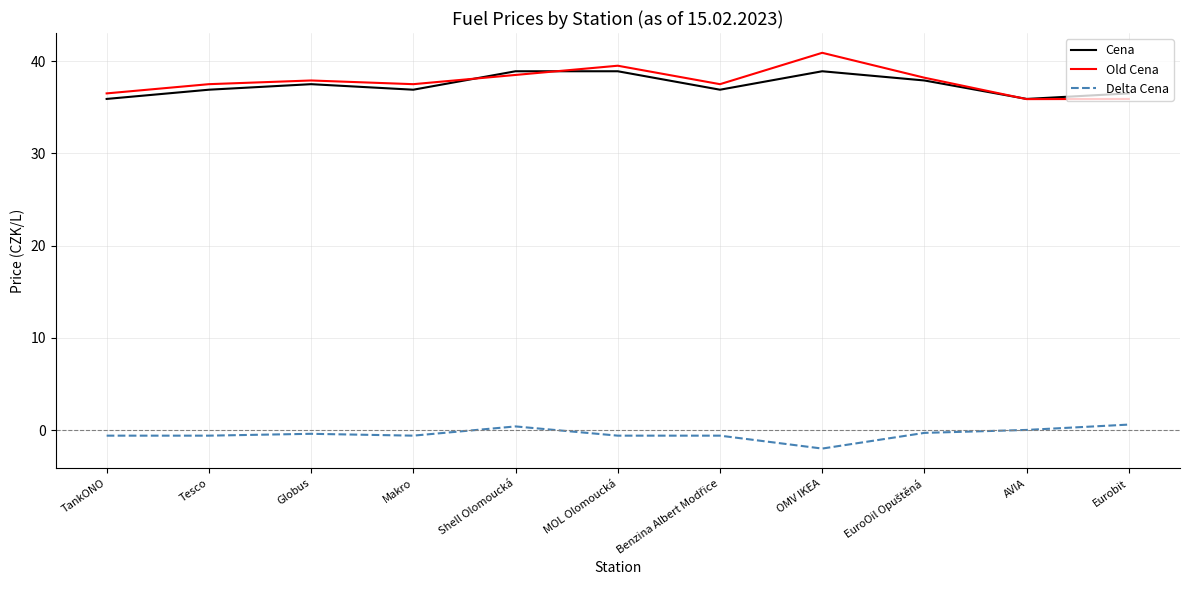

The Delta Cena series shows -2.0 at OMV IKEA. True or false?

True